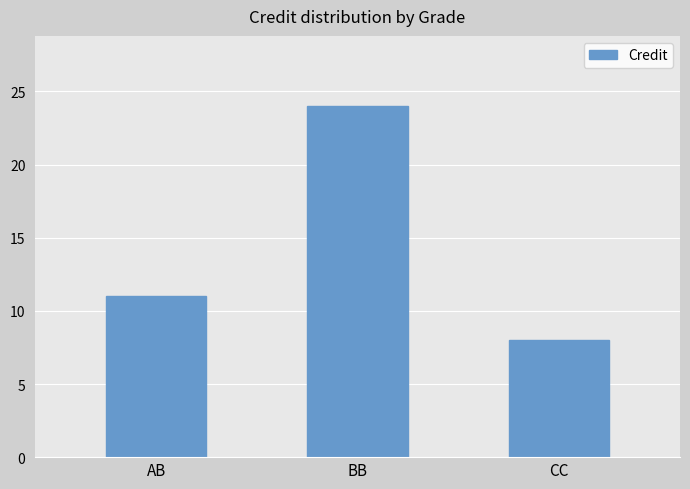

Count the number of data series in this chart.

1